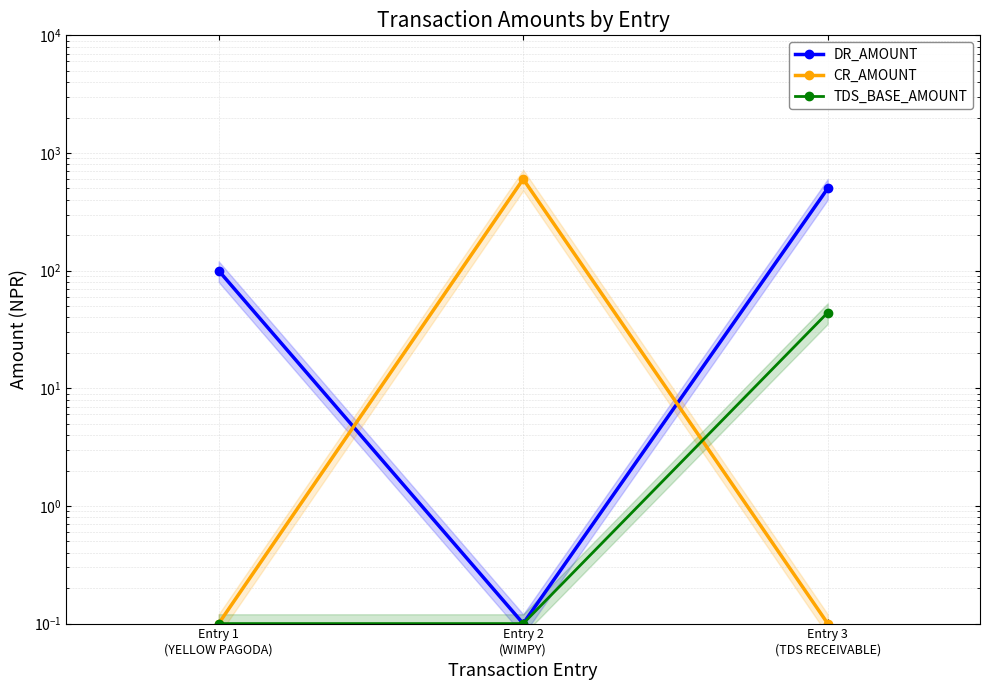

What is the value of the CR_AMOUNT point at the 3rd from the left?

0.1